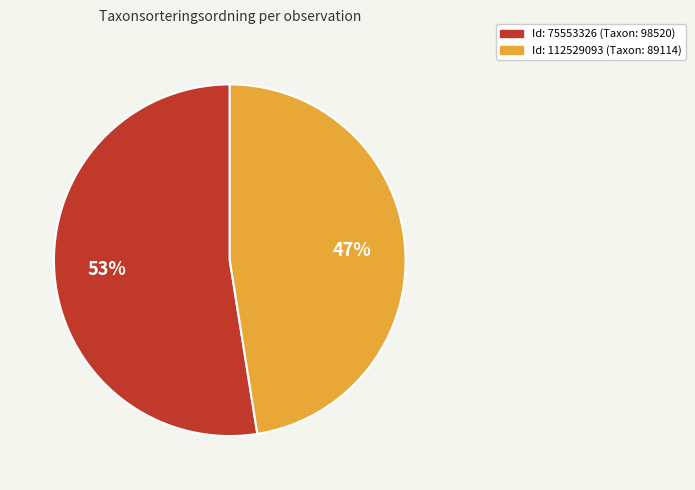

Is there a majority slice in this chart?

Yes